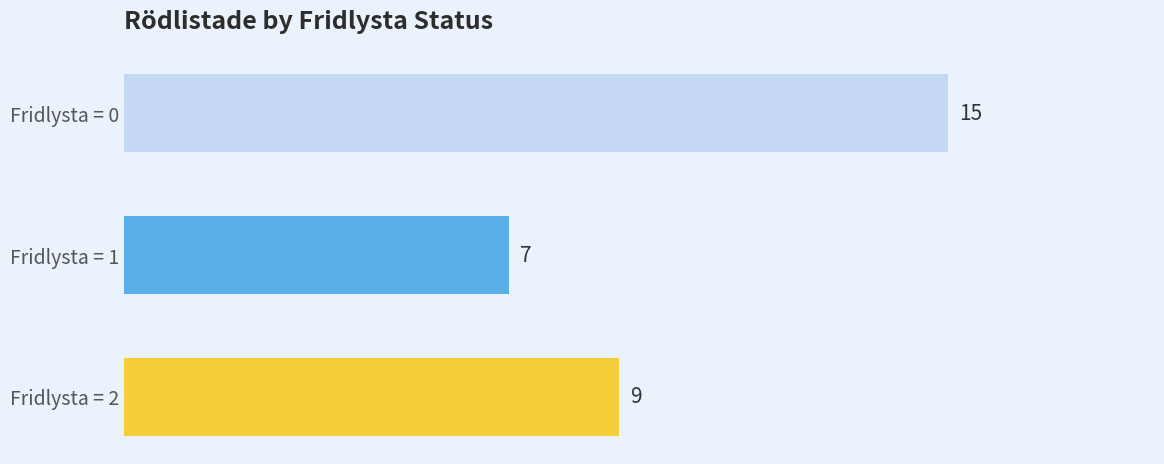

What is the difference between the maximum and minimum values?

8